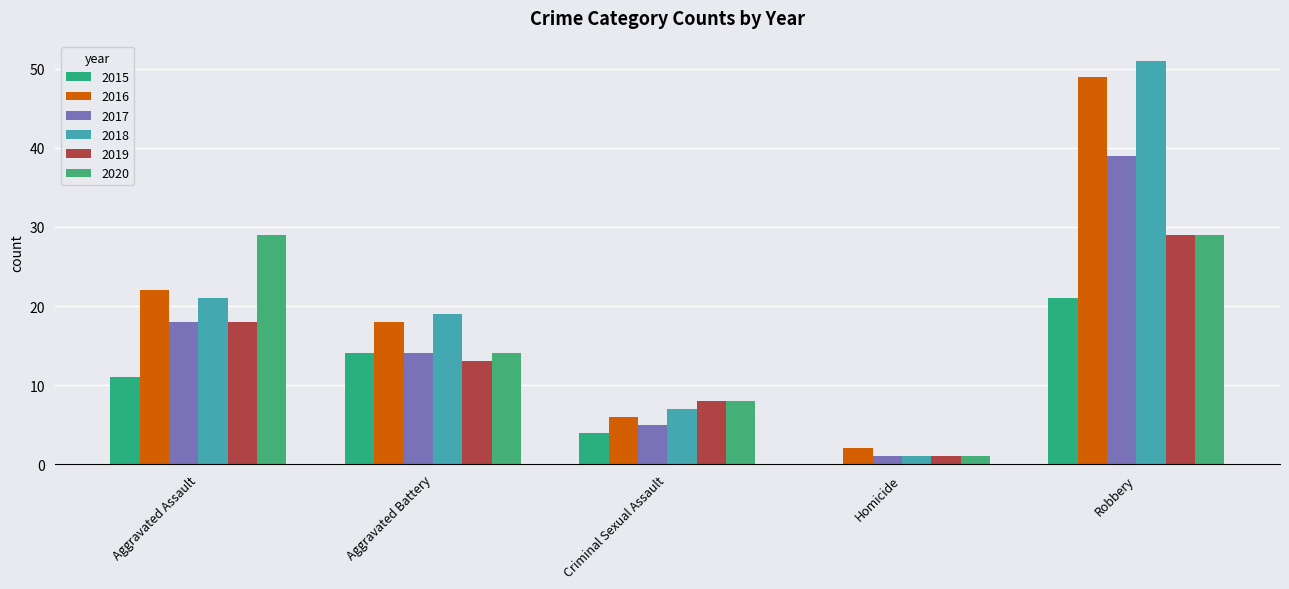

Is the value of 2020 at Aggravated Battery greater than the value of 2016 at Criminal Sexual Assault?

Yes